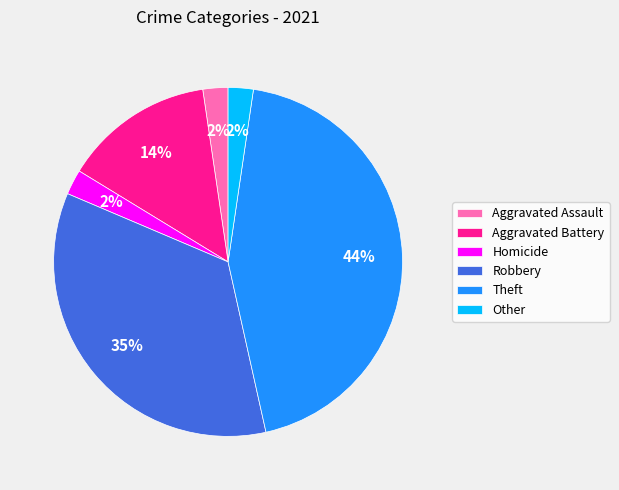

Is it true that Other is 2% of the pie?

True